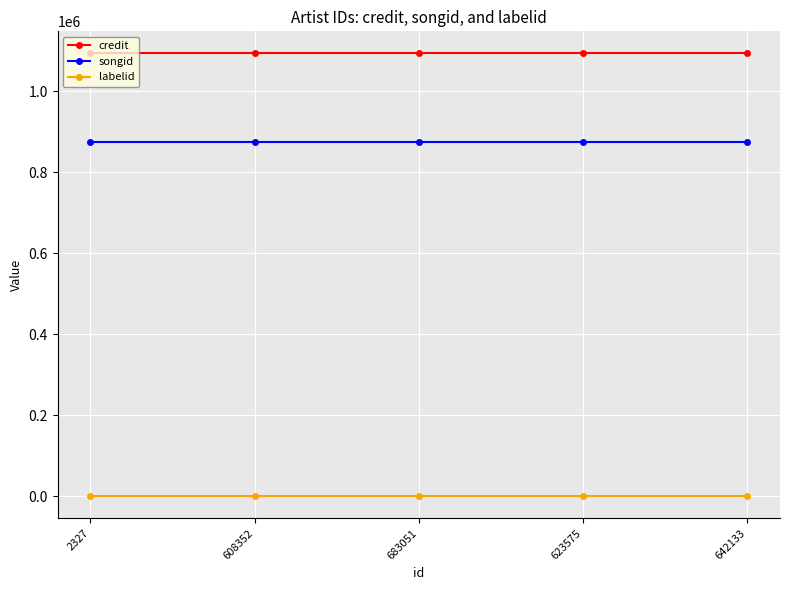

What is the sum of all labelid values?

2085